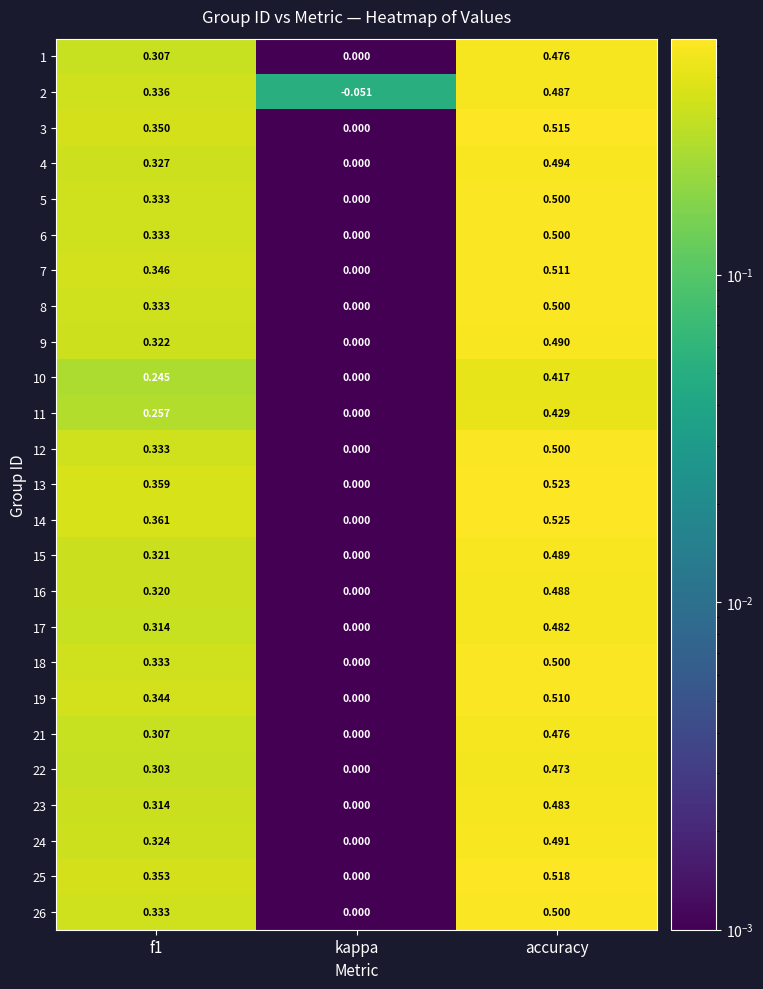

Is the value of 25 at accuracy greater than the value of 4 at accuracy?

Yes